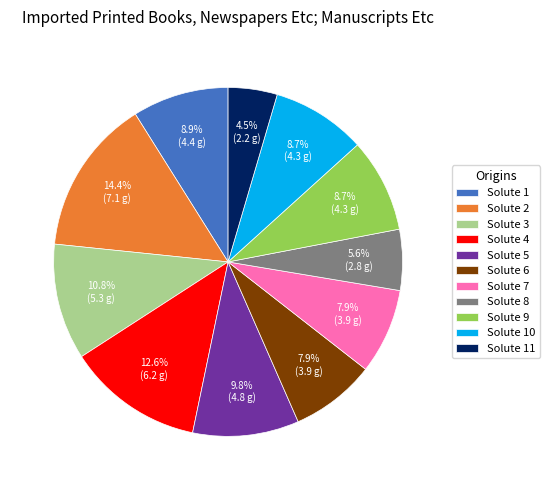

Which slice is the largest?

Solute 2